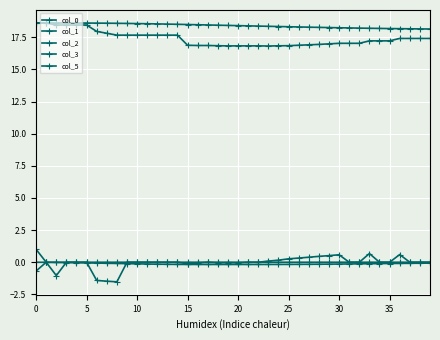

What is the difference between the maximum and minimum values in the col_5 series?

1.0